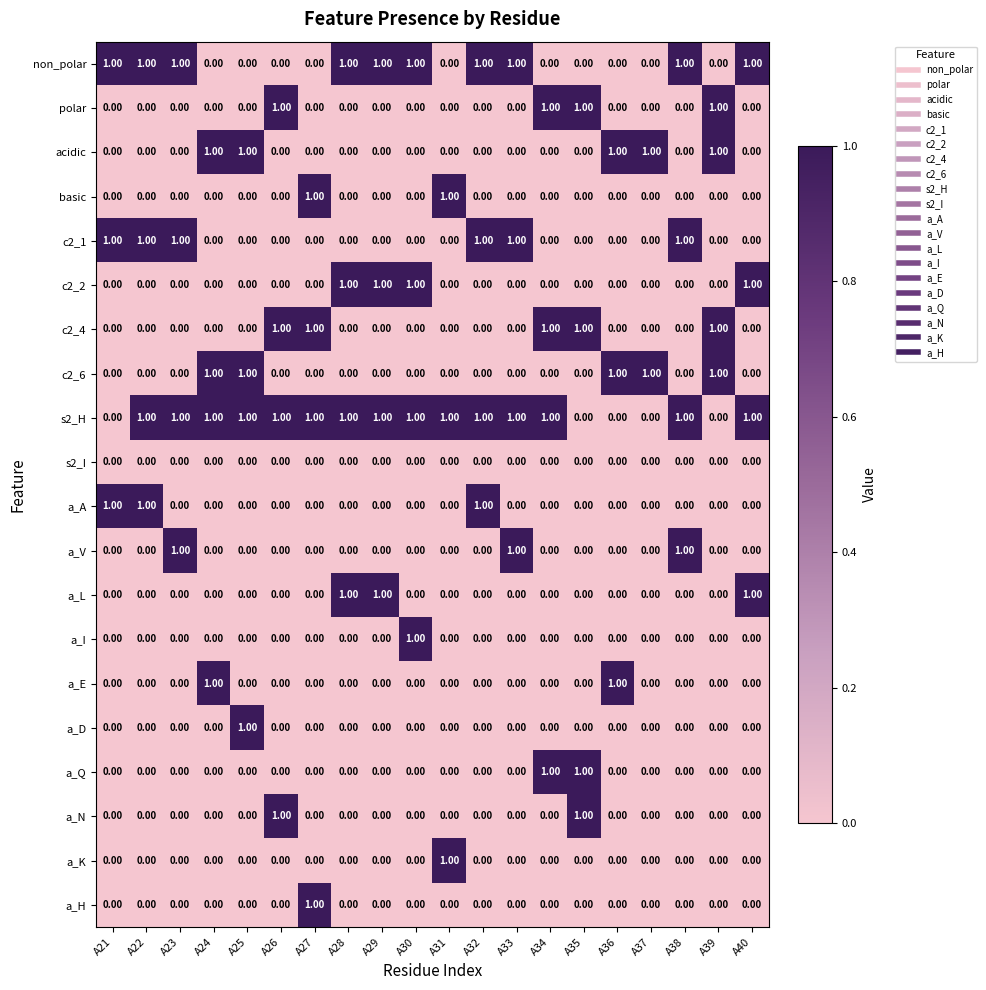

What is the sum of all non_polar values?

10